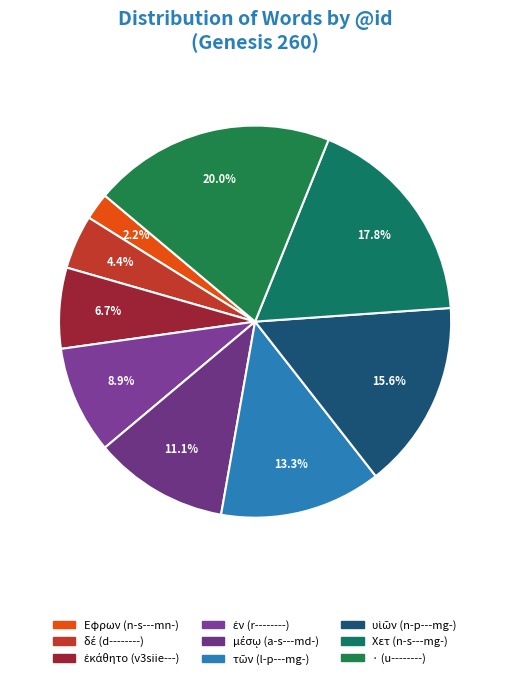

How many slices are in this pie chart?

9